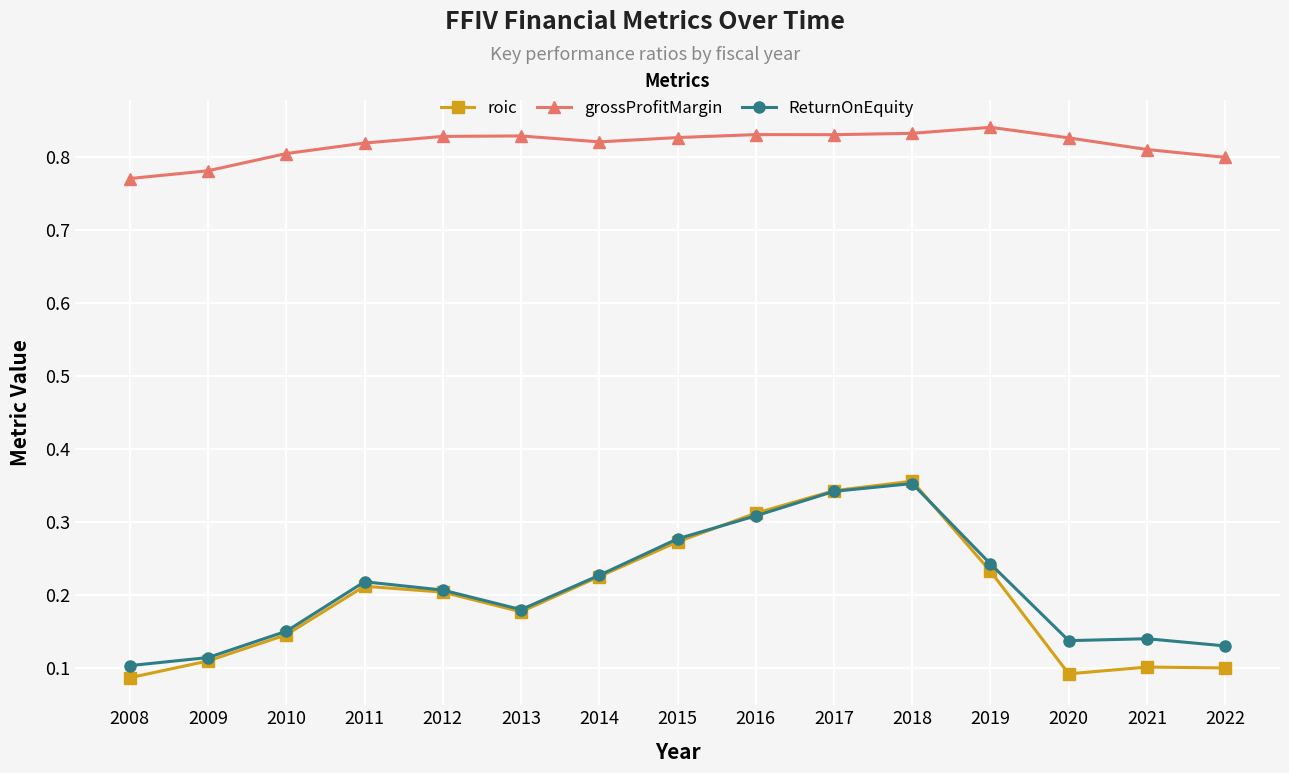

Rank the series at 2020 from lowest to highest value.

roic, ReturnOnEquity, grossProfitMargin